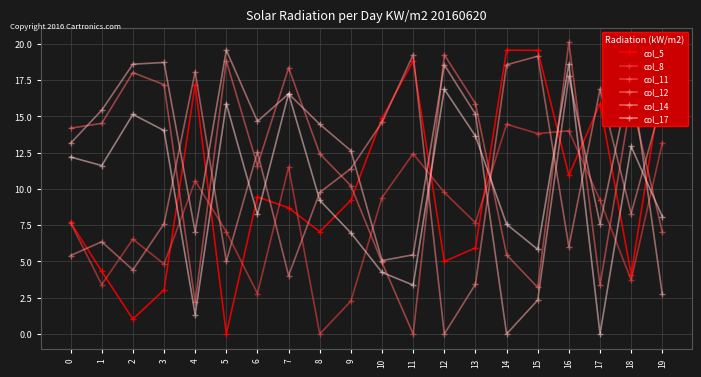

Is it true that col_11 equals 8.8 at 16?

False